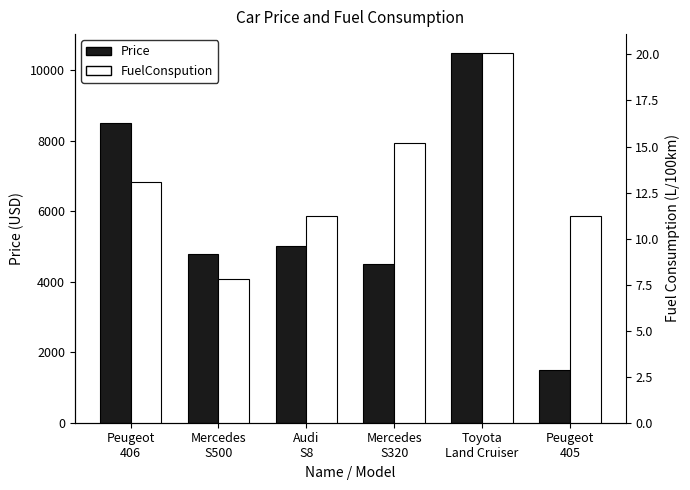

Between Audi
S8 and Peugeot
406, which is larger?

Peugeot
406